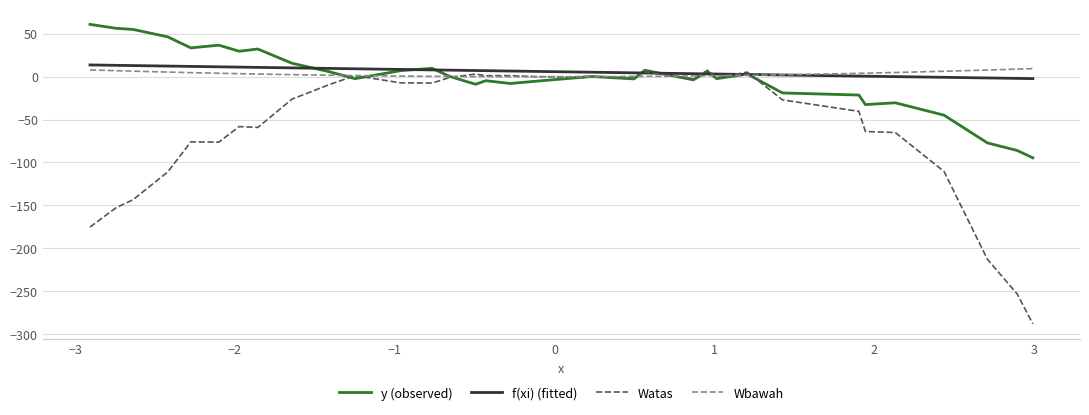

What is the maximum value for Wbawah?

9.5